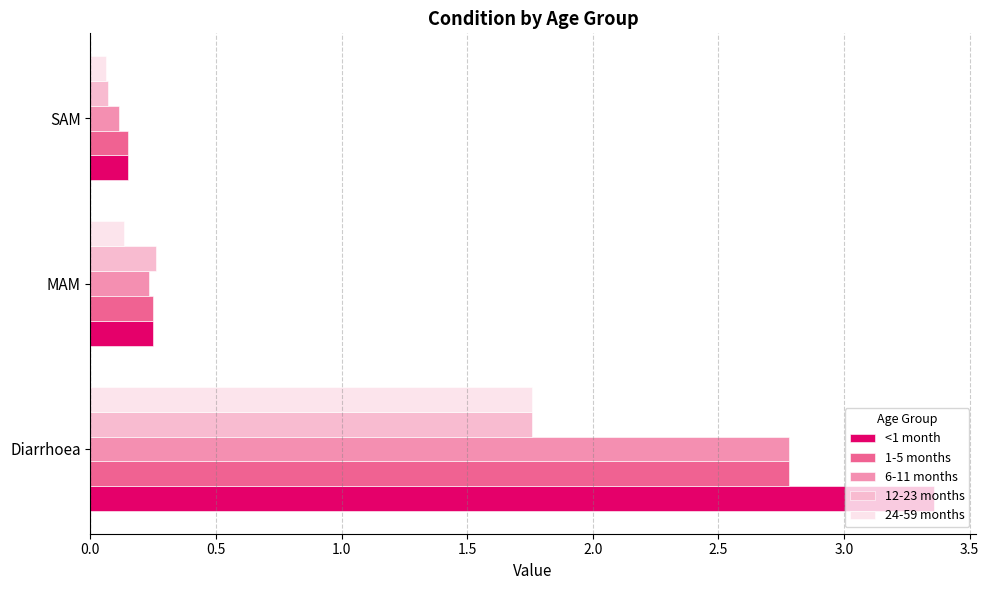

How many categories are shown in the chart?

3